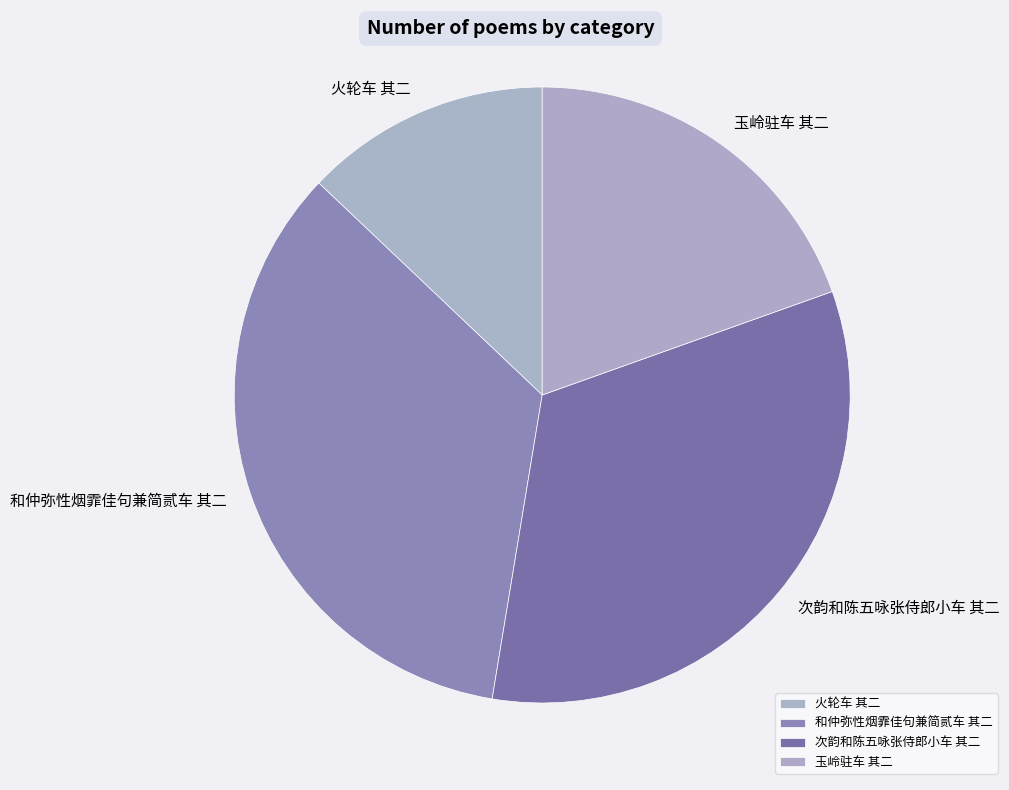

Rank the categories by value from lowest to highest.

火轮车 其二, 玉岭驻车 其二, 次韵和陈五咏张侍郎小车 其二, 和仲弥性烟霏佳句兼简贰车 其二